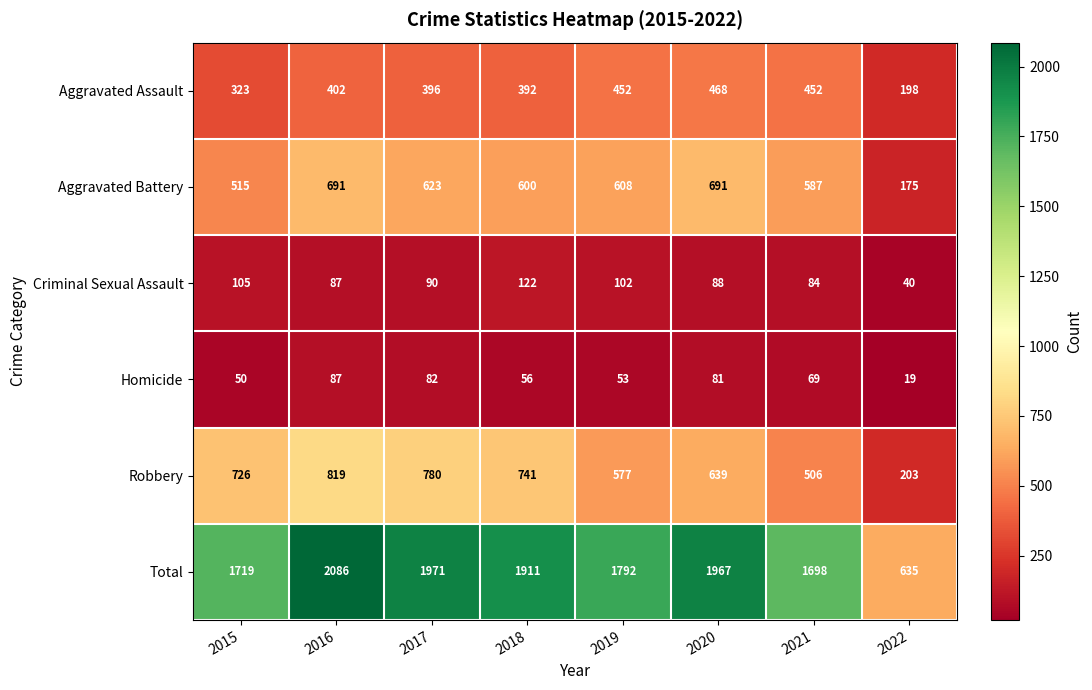

What is the maximum value shown in the chart?

2086